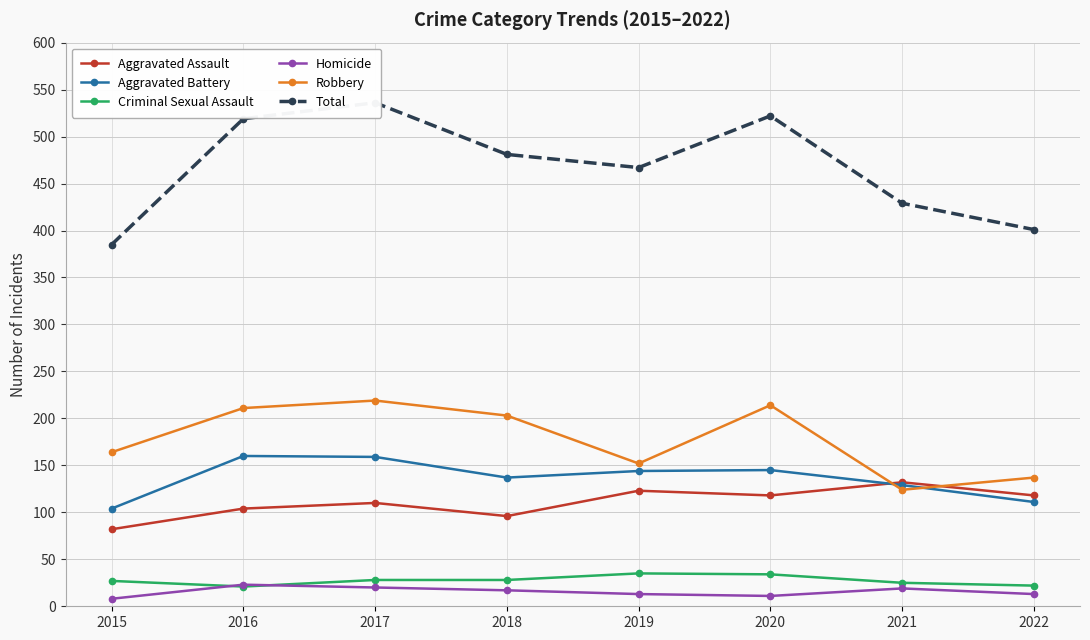

Reading left to right, extract all data points from this chart.

Aggravated Assault: 2015=82	2016=104	2017=110	2018=96	2019=123	2020=118	2021=132	2022=118
Aggravated Battery: 2015=104	2016=160	2017=159	2018=137	2019=144	2020=145	2021=129	2022=111
Criminal Sexual Assault: 2015=27	2016=21	2017=28	2018=28	2019=35	2020=34	2021=25	2022=22
Homicide: 2015=8	2016=23	2017=20	2018=17	2019=13	2020=11	2021=19	2022=13
Robbery: 2015=164	2016=211	2017=219	2018=203	2019=152	2020=214	2021=124	2022=137
Total: 2015=385	2016=519	2017=536	2018=481	2019=467	2020=522	2021=429	2022=401